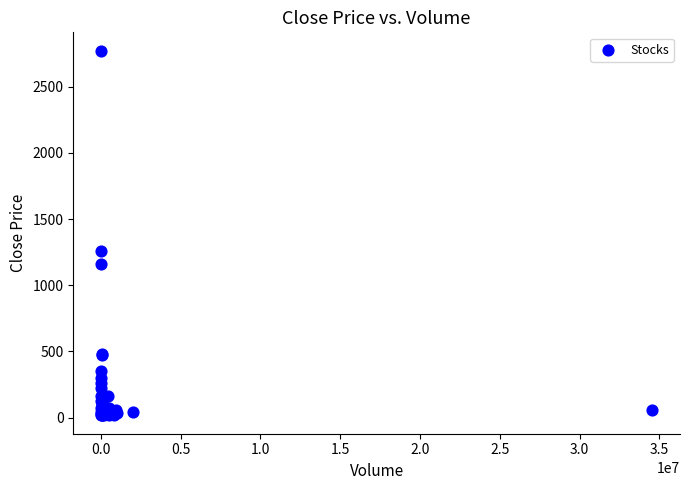

What Y value in the scatter plot is closest to 1394?

1259.6